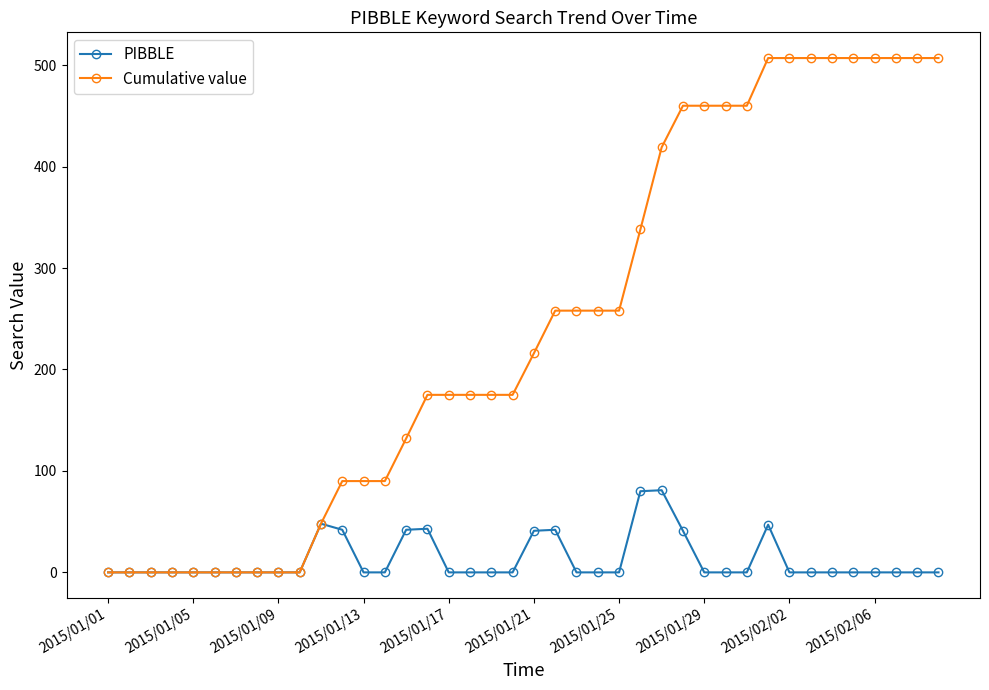

What is the value of the Cumulative value point at the 34th from the left?

507